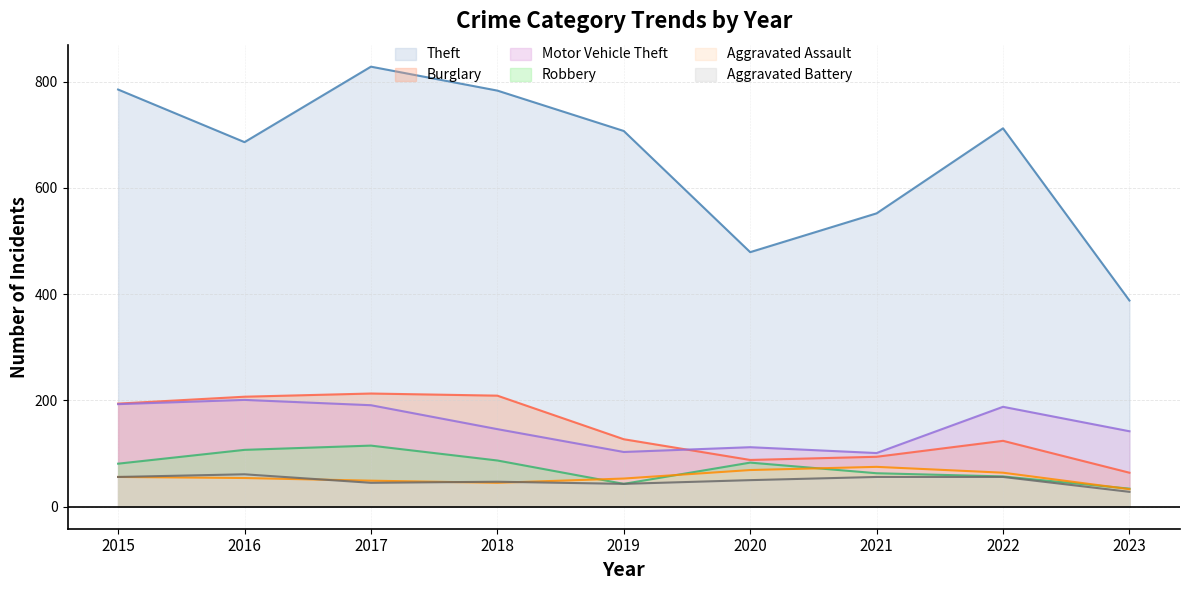

How many lines are shown in the chart?

6